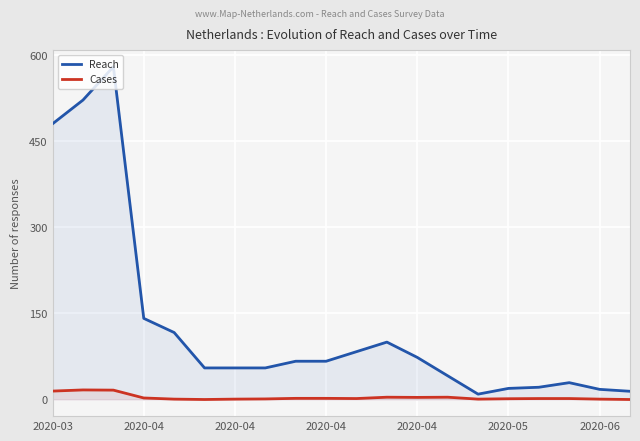

At which label does Cases reach its minimum?

2020-05